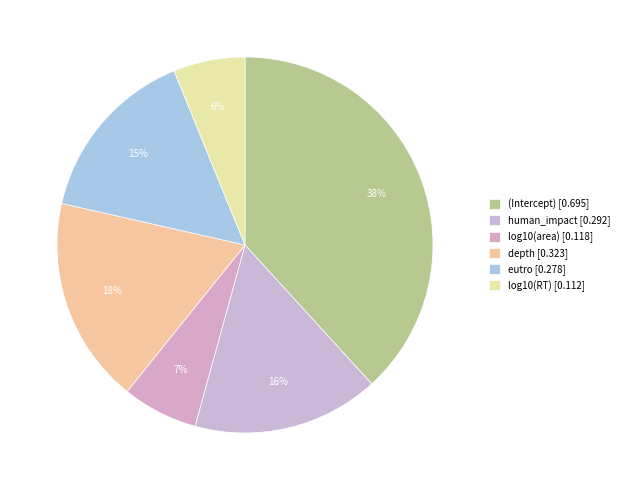

What portion of the pie excludes human_impact?

83.9%